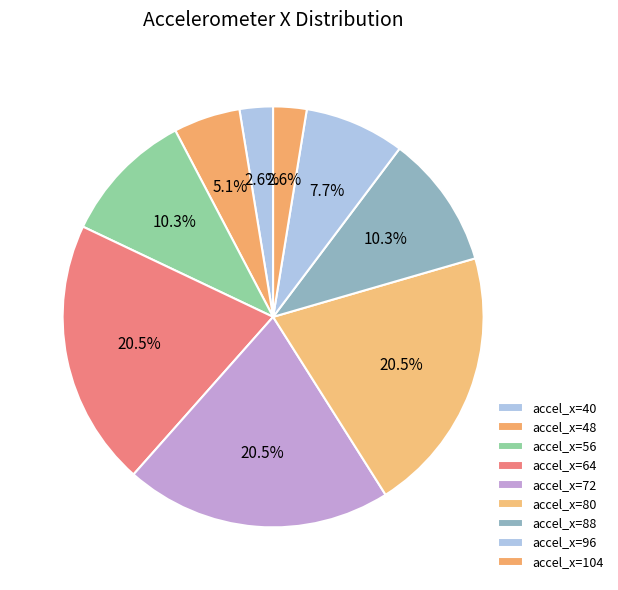

How many slices are in this pie chart?

9